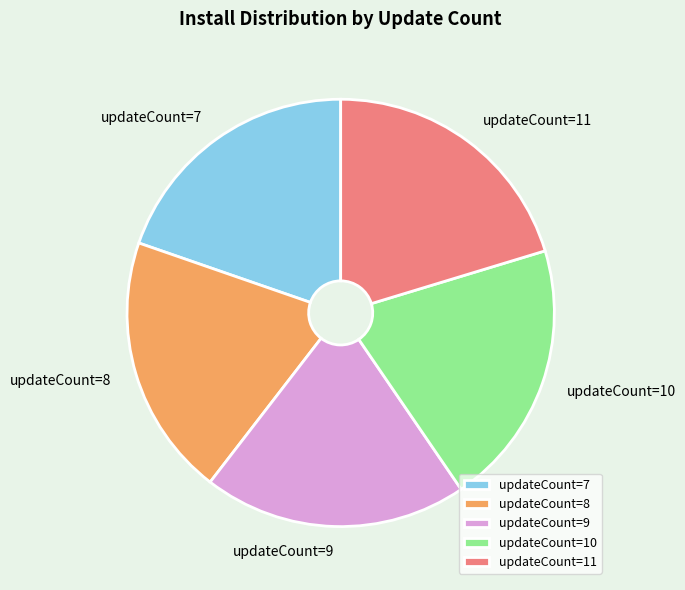

Approximately how many times larger is the value at updateCount=11 compared to updateCount=7?

1.0